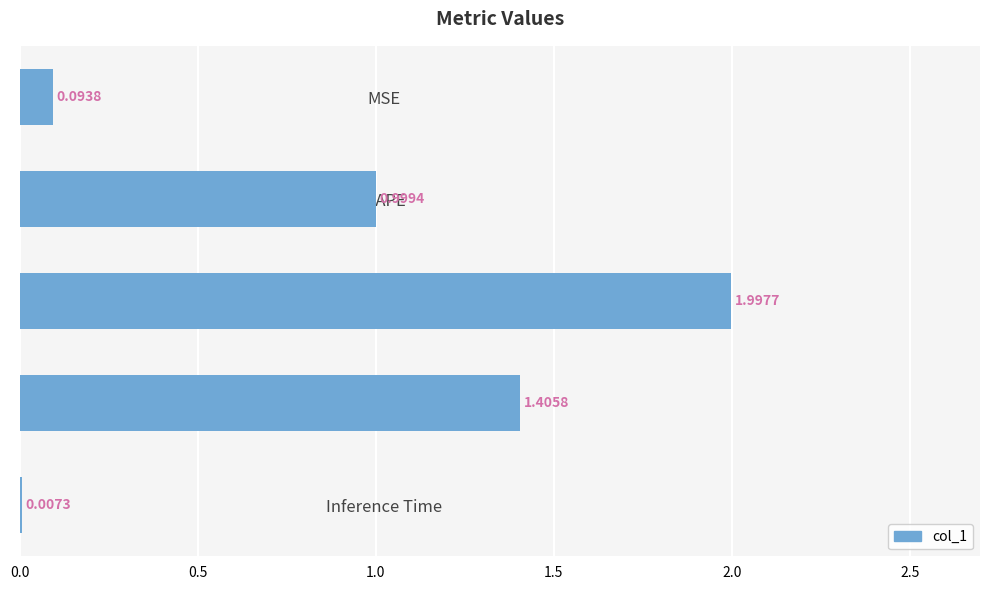

Are the bars grouped side by side (vs. stacked)?

No